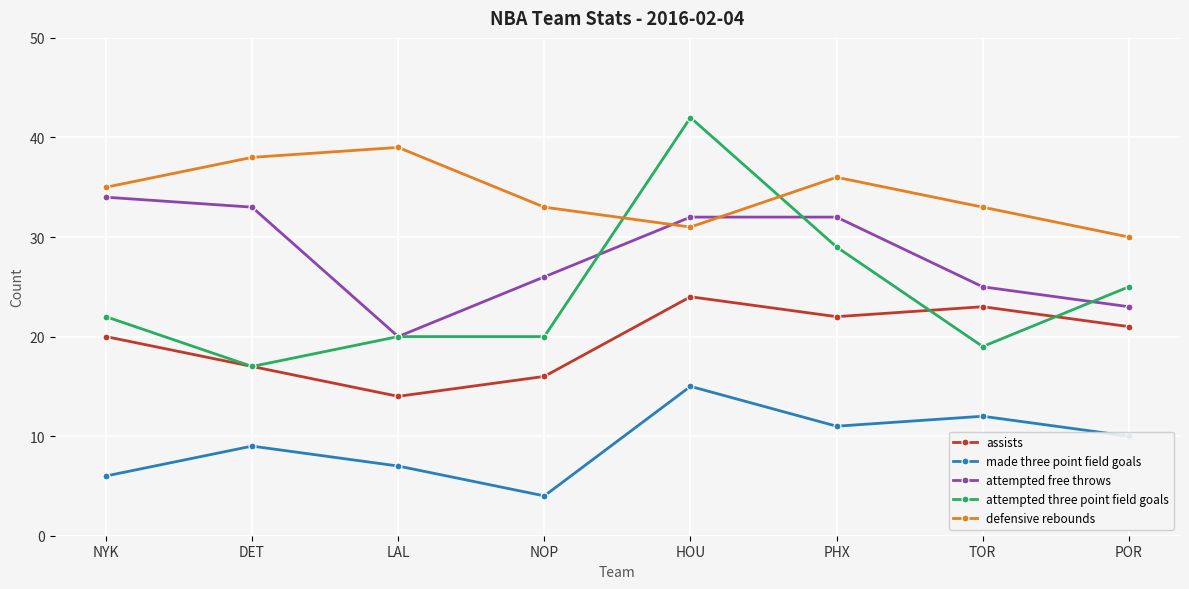

What are all the series names shown in the legend?

assists, made three point field goals, attempted free throws, attempted three point field goals, defensive rebounds